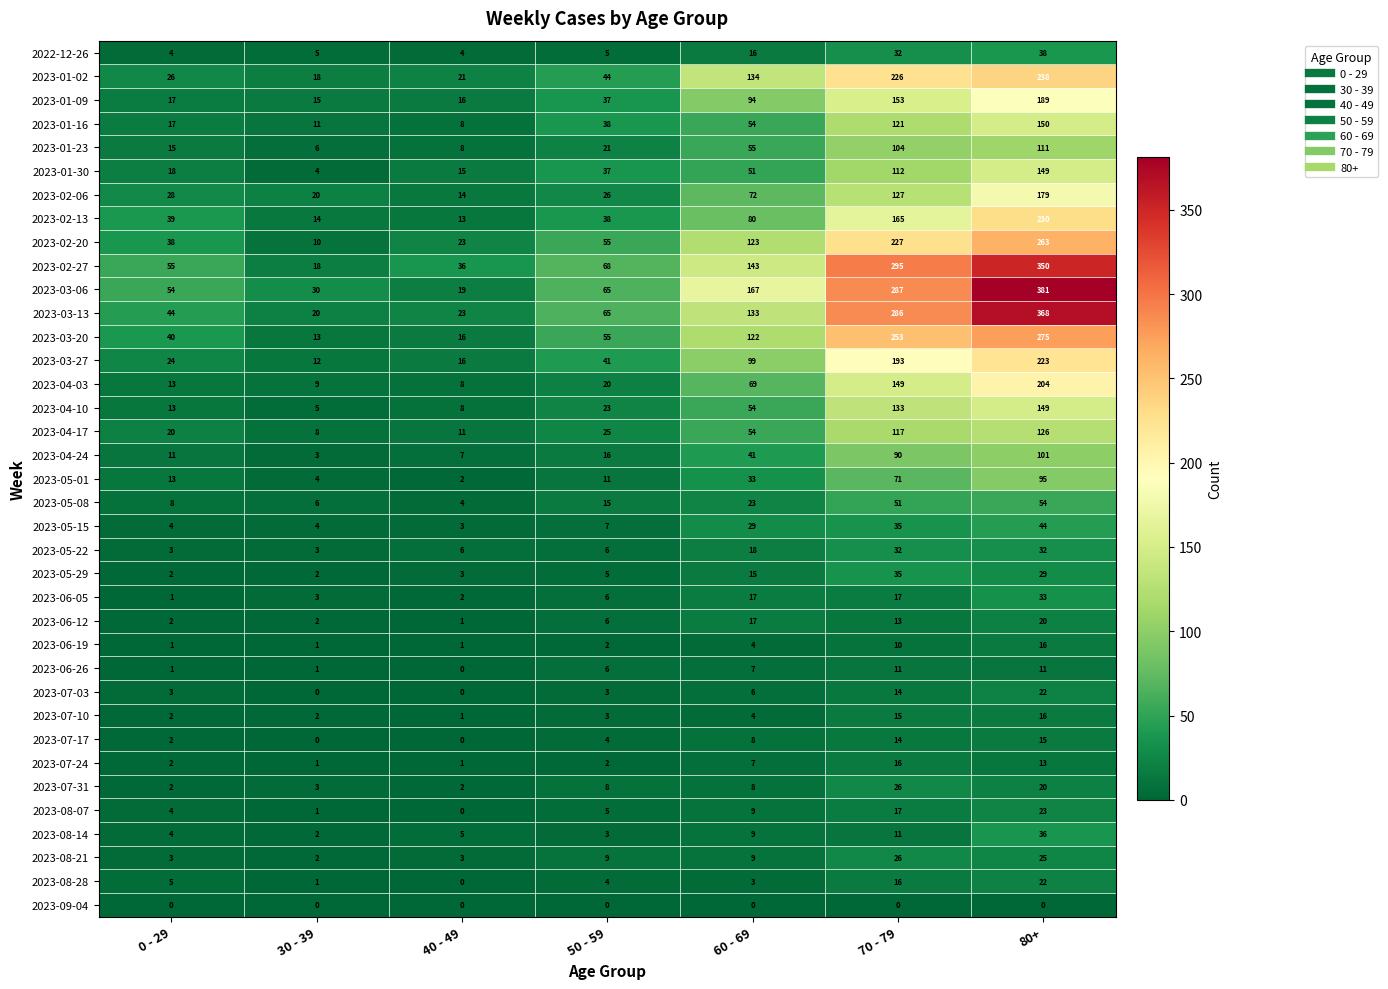

Which series has the largest total across all categories?

2023-03-06